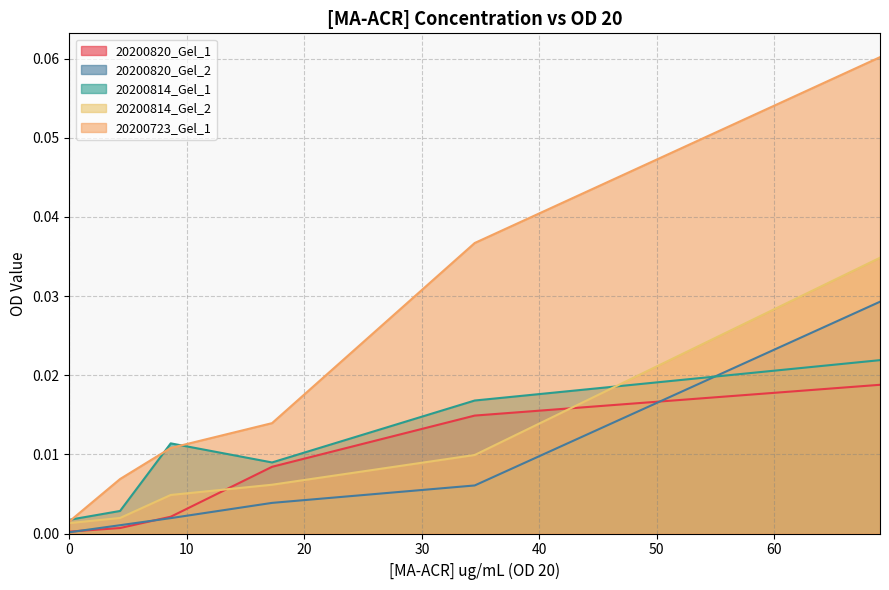

What are all the series names shown in the legend?

20200820_Gel_1, 20200820_Gel_2, 20200814_Gel_1, 20200814_Gel_2, 20200723_Gel_1